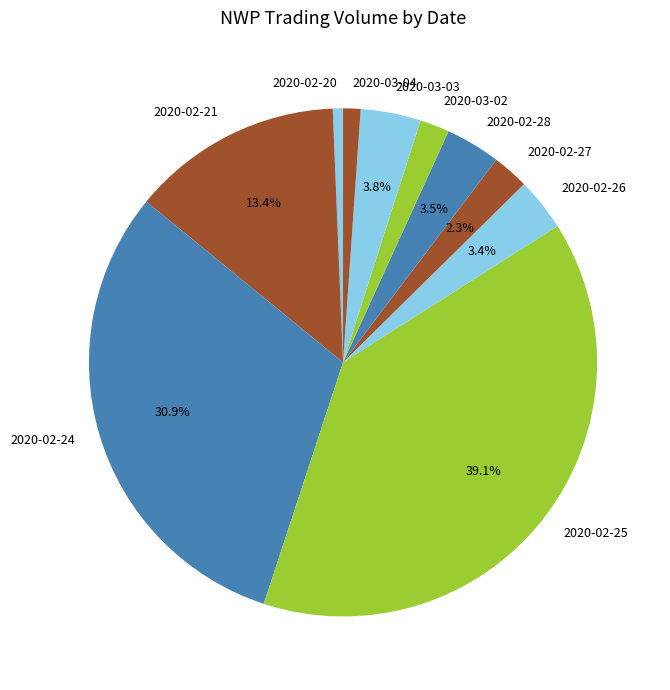

Count the number of slices in the pie.

10